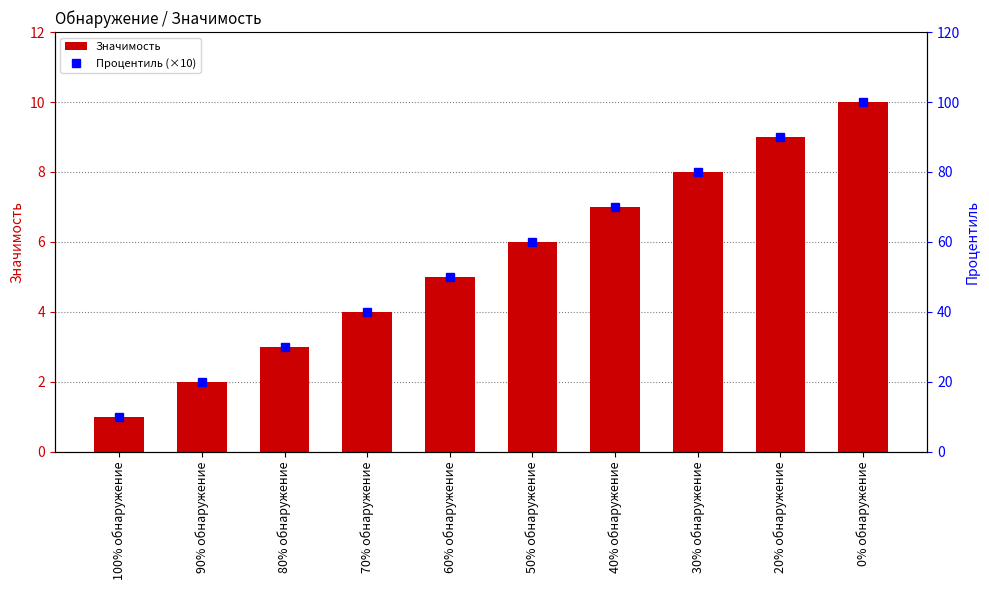

What is the average value of the Процентиль (×10) series?

55